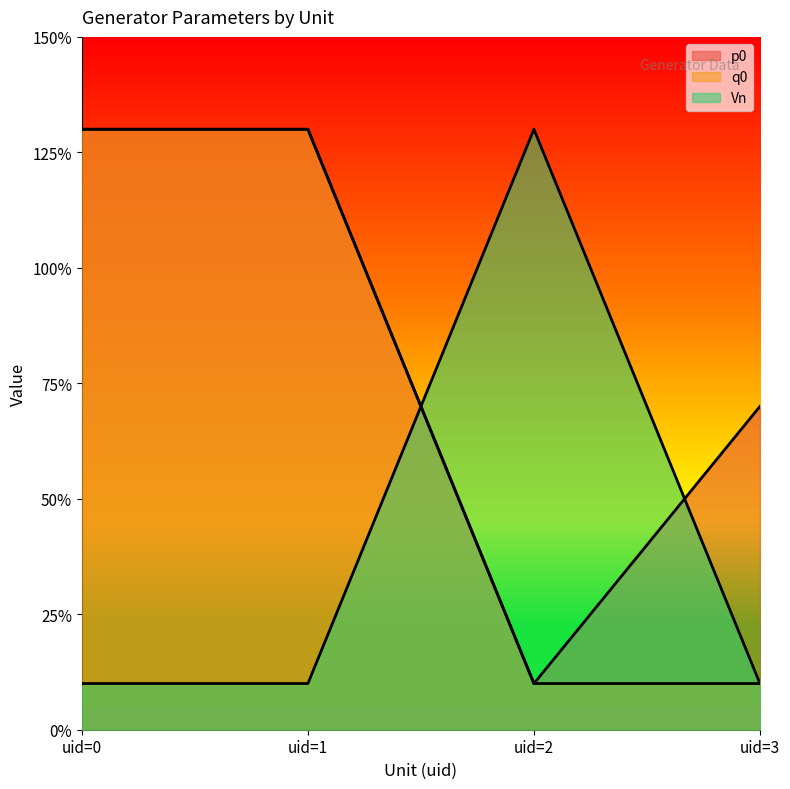

How many intersections are there between Vn and p0?

2